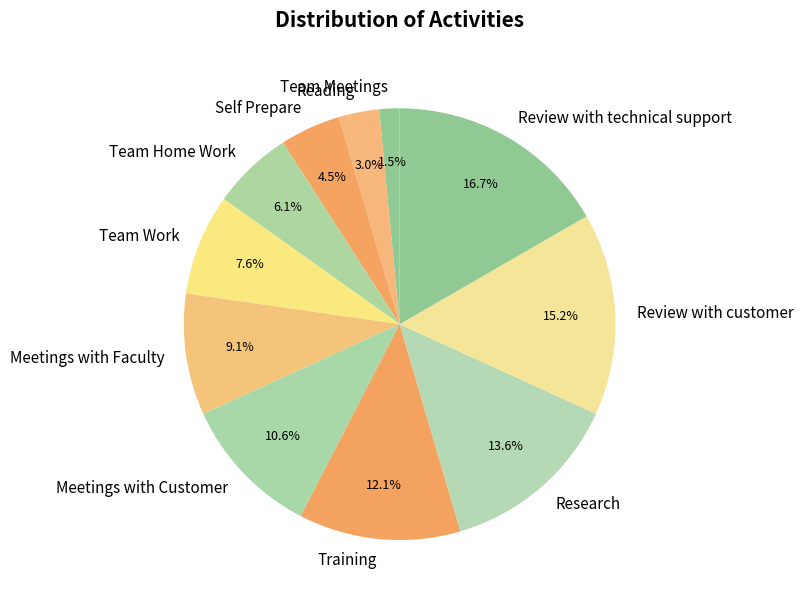

Rank the categories by value from lowest to highest.

Team Meetings, Reading, Self Prepare, Team Home Work, Team Work, Meetings with Faculty, Meetings with Customer, Training, Research, Review with customer, Review with technical support